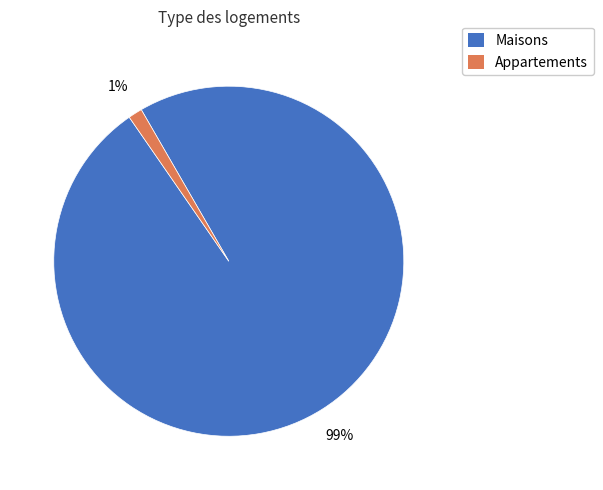

Is there a majority slice in this chart?

Yes